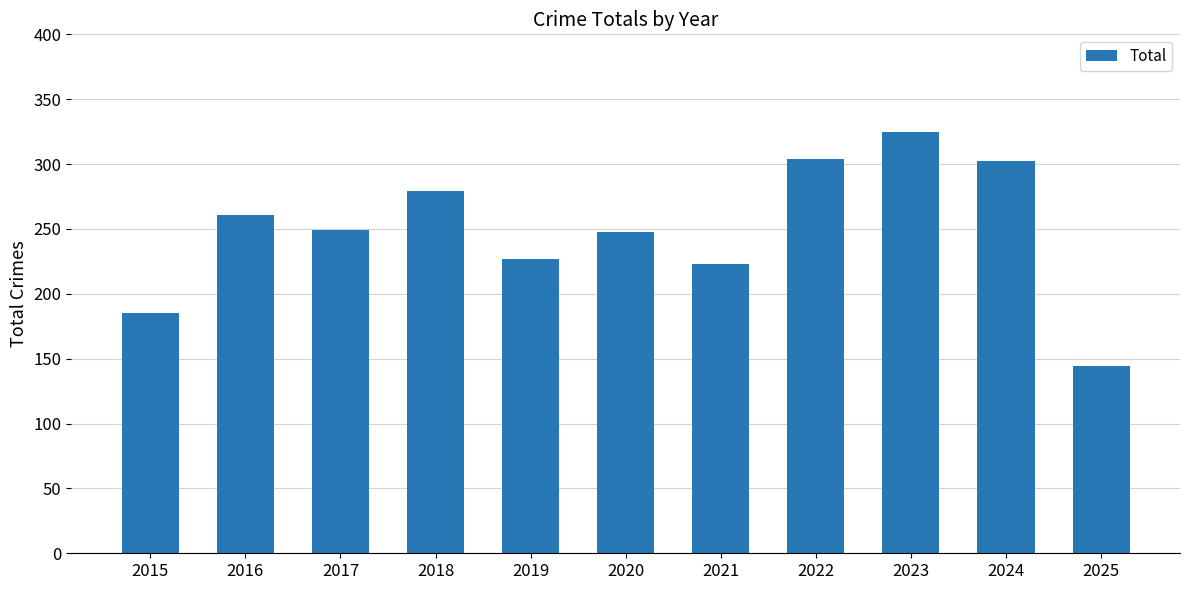

How many series are shown in this chart?

1